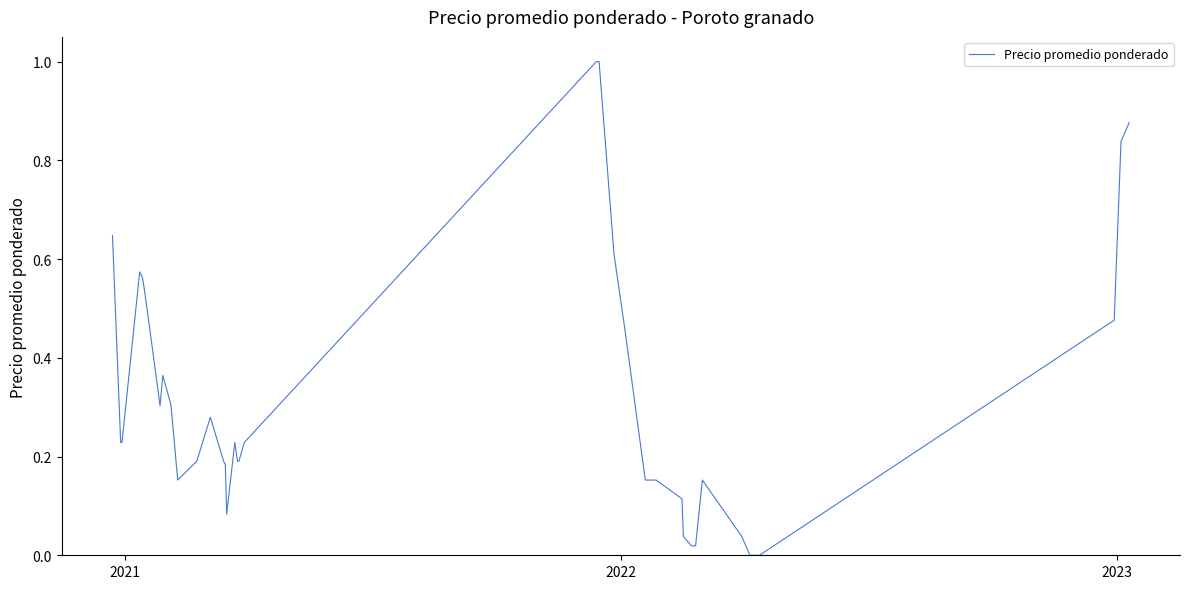

What is the difference between the maximum and minimum values?

1.0